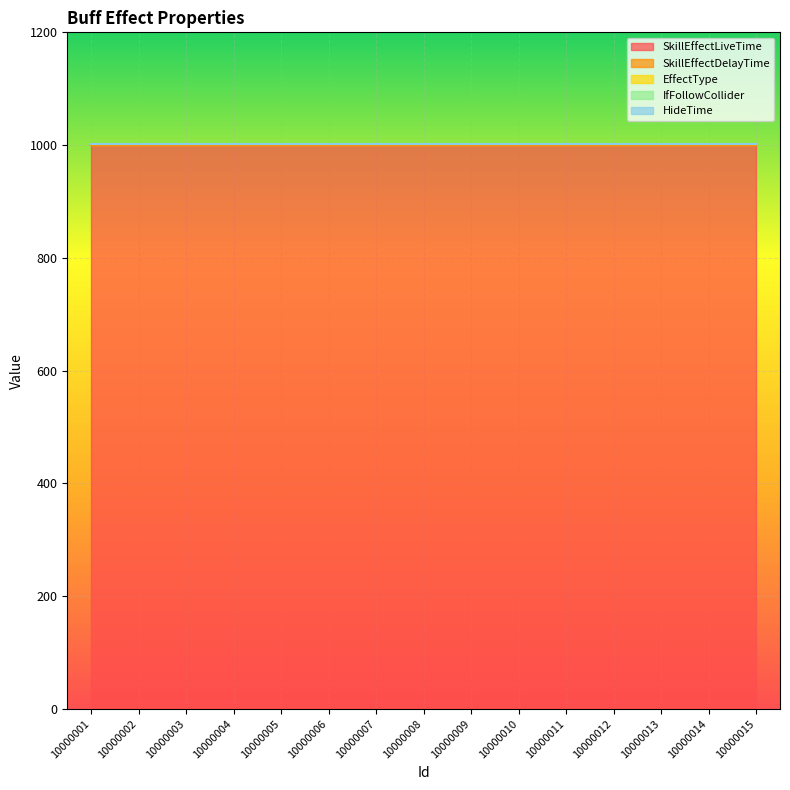

Is it true that EffectType equals 3 at 10000009?

False